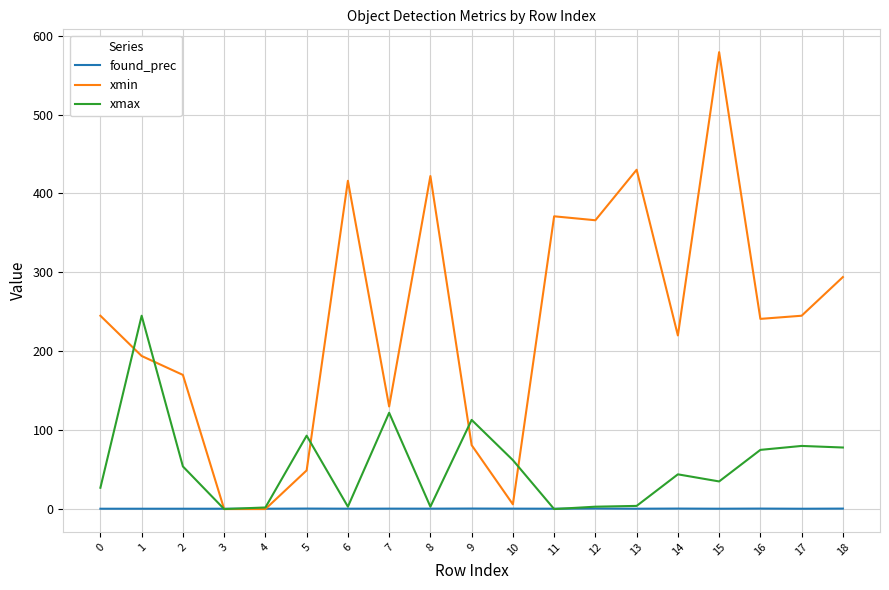

What is the difference between the highest and lowest values at 4?

2.0